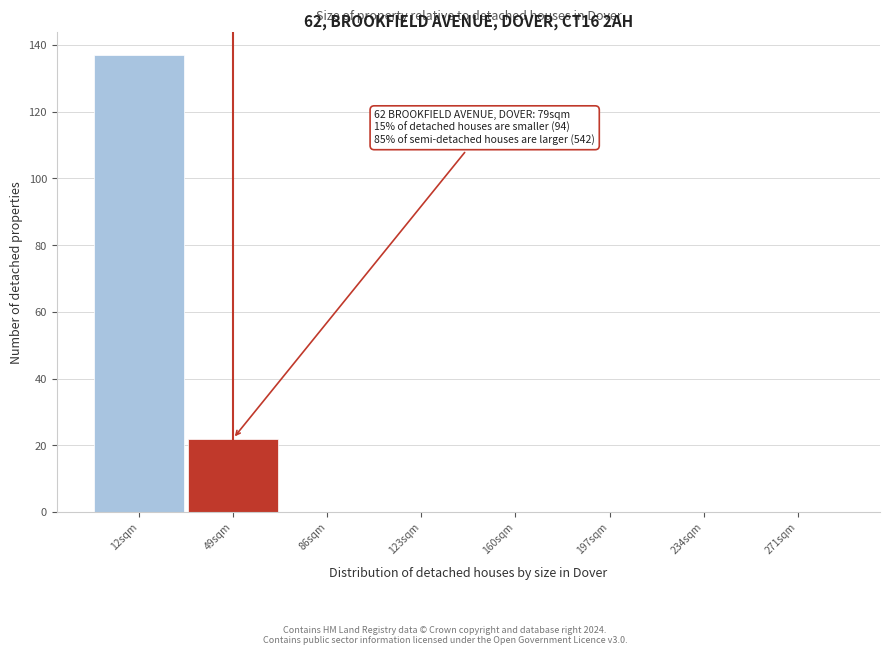

Reading right to left, list all the values displayed in this chart.

271sqm=0	234sqm=0	197sqm=0	160sqm=0	123sqm=0	86sqm=0	49sqm=22	12sqm=137